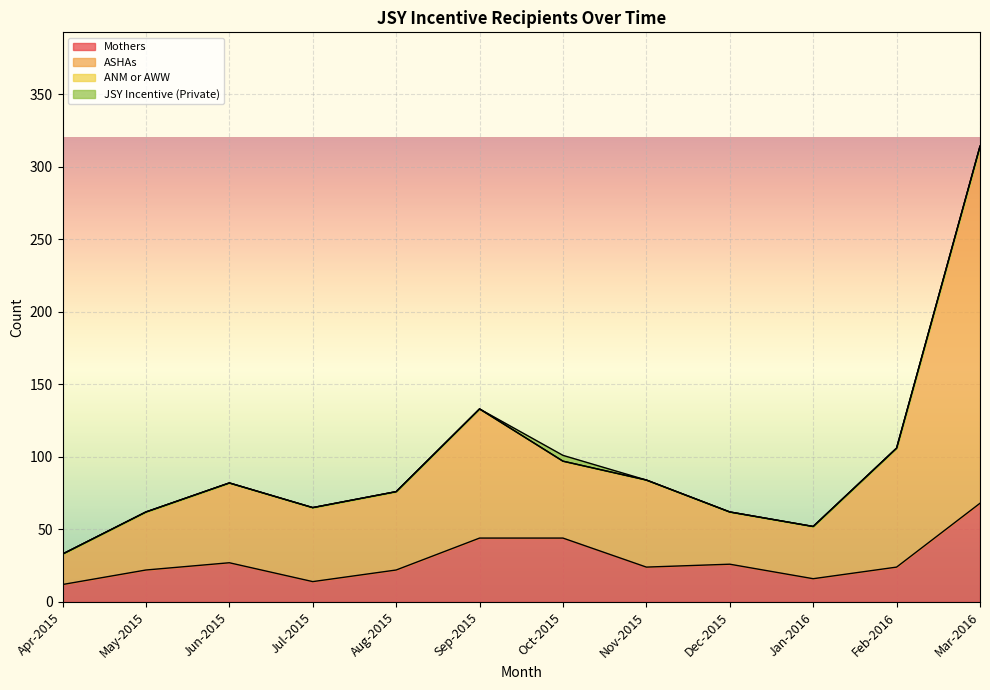

Rank the categories by Mothers value from highest to lowest.

Mar-2016, Sep-2015, Oct-2015, Jun-2015, Dec-2015, Nov-2015, Feb-2016, May-2015, Aug-2015, Jan-2016, Jul-2015, Apr-2015